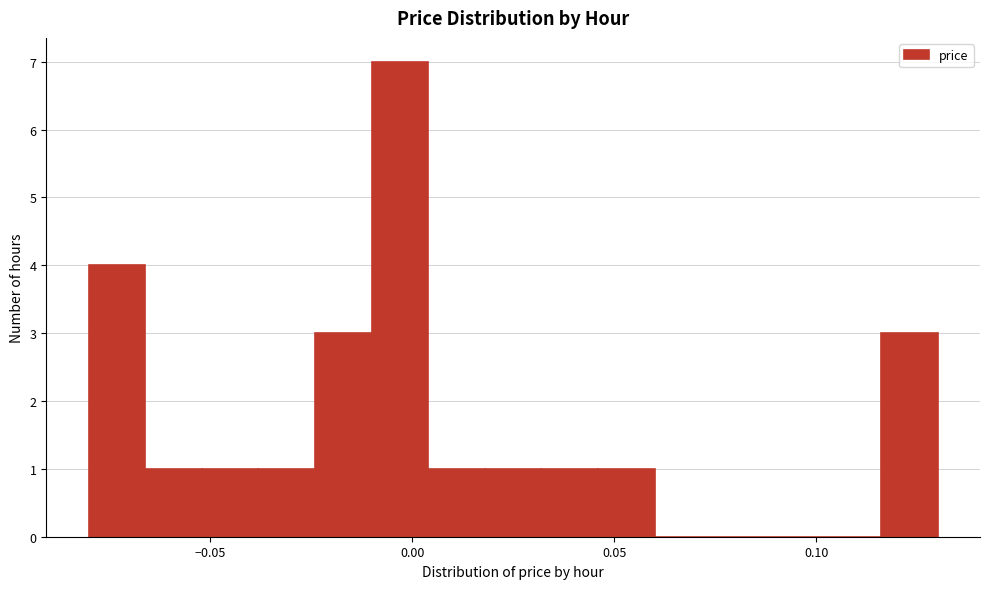

Read against the x-axis, roughly where is the centre of the tallest bar?

-0.005